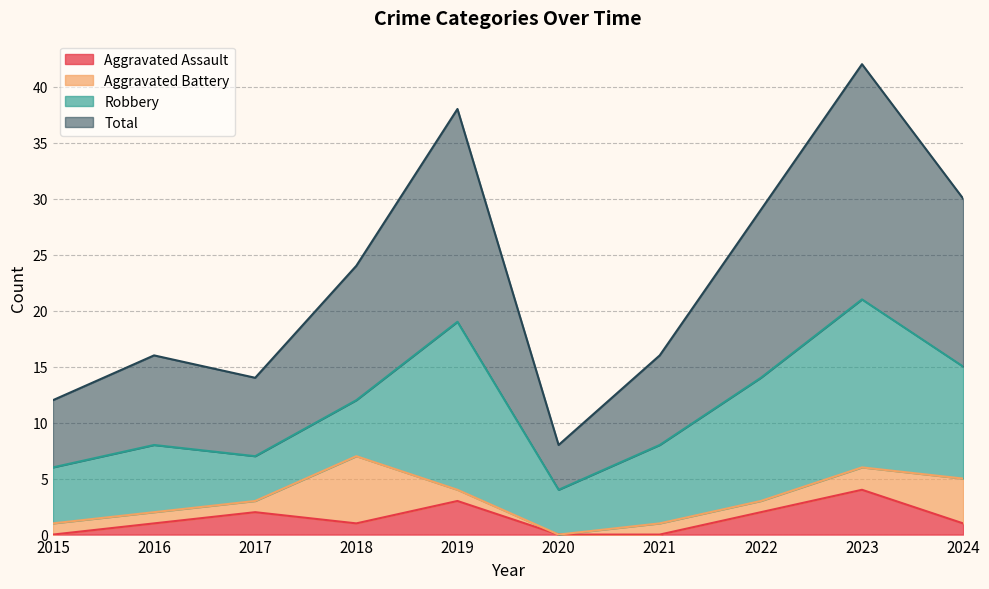

At which category is the sum across all series the highest?

2023